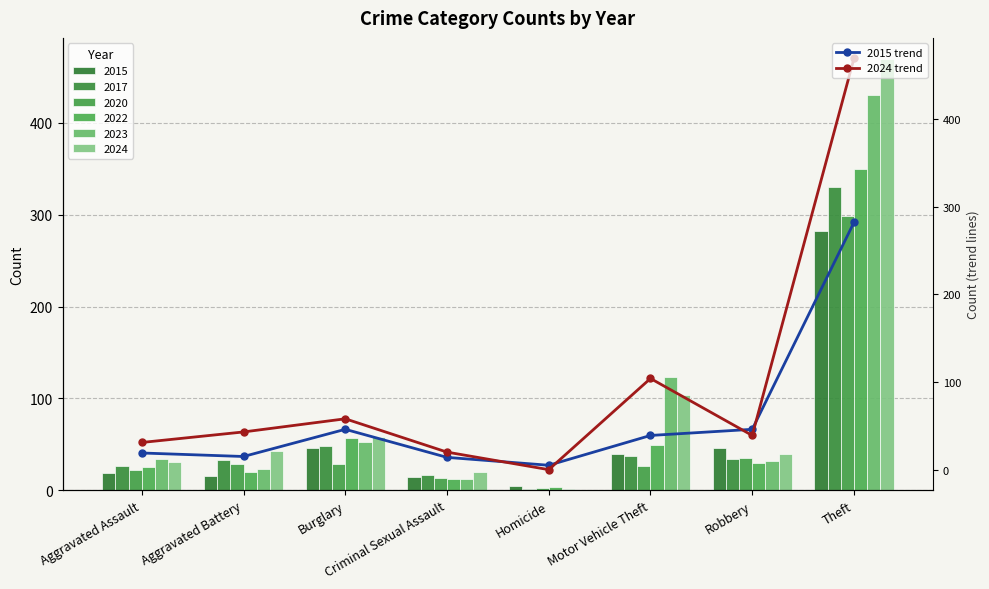

What is the spread (max minus min) of values at Homicide?

5